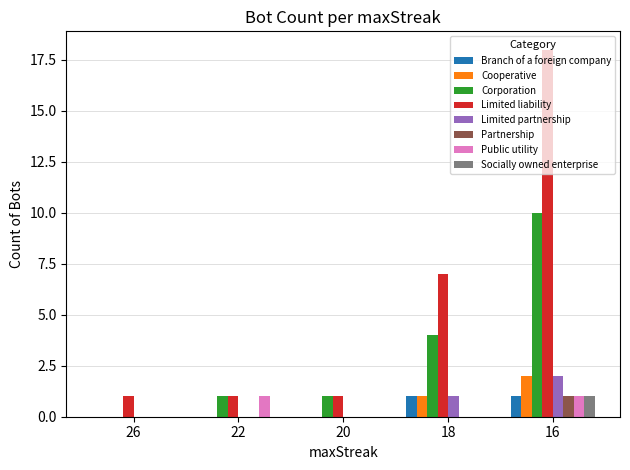

What is the maximum value shown in the chart?

18